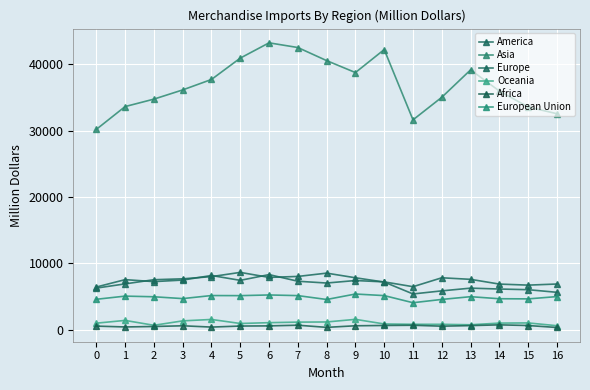

What is the sum of all Oceania values?

17632.7